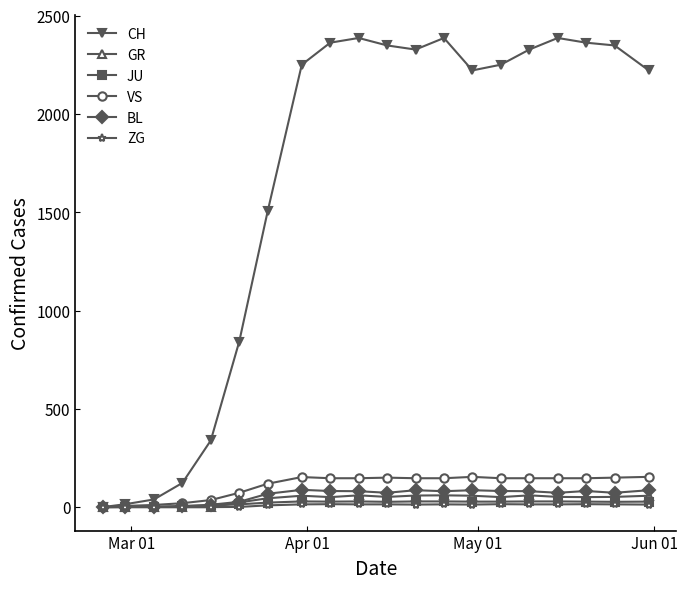

True or false: VS has more than 0 points higher than both neighbors.

True